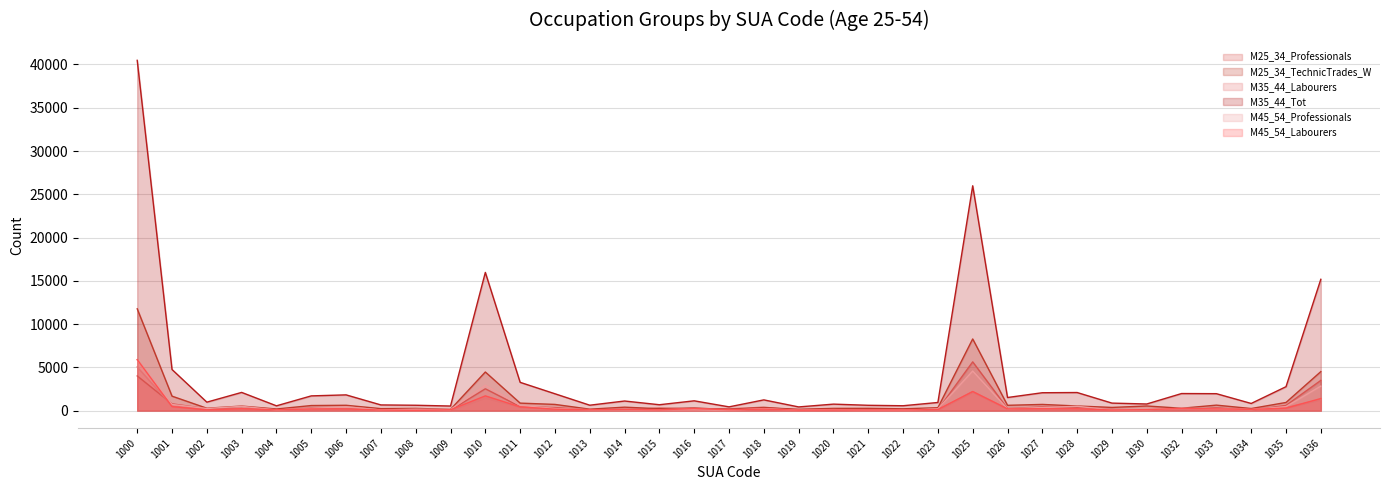

True or false: M25_34_TechnicTrades_W and M45_54_Labourers intersect in this chart.

False